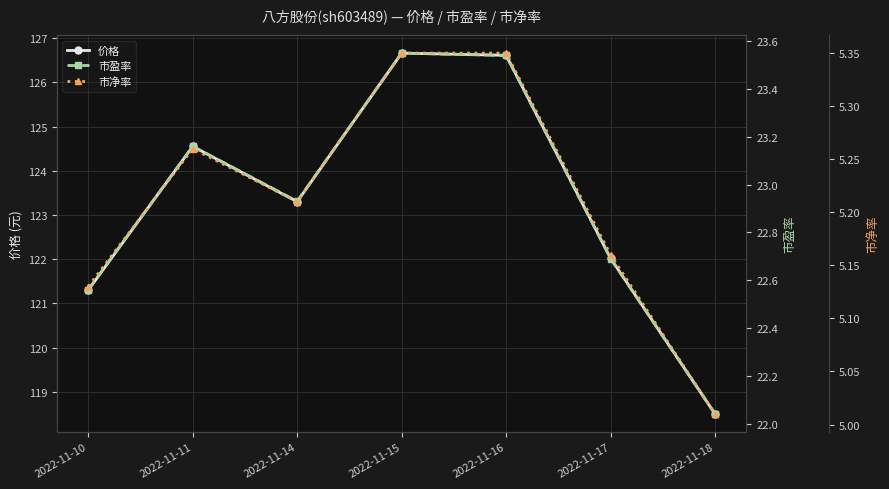

What is the sum of the 价格 values at 2022-11-14 and 2022-11-15?

250.0